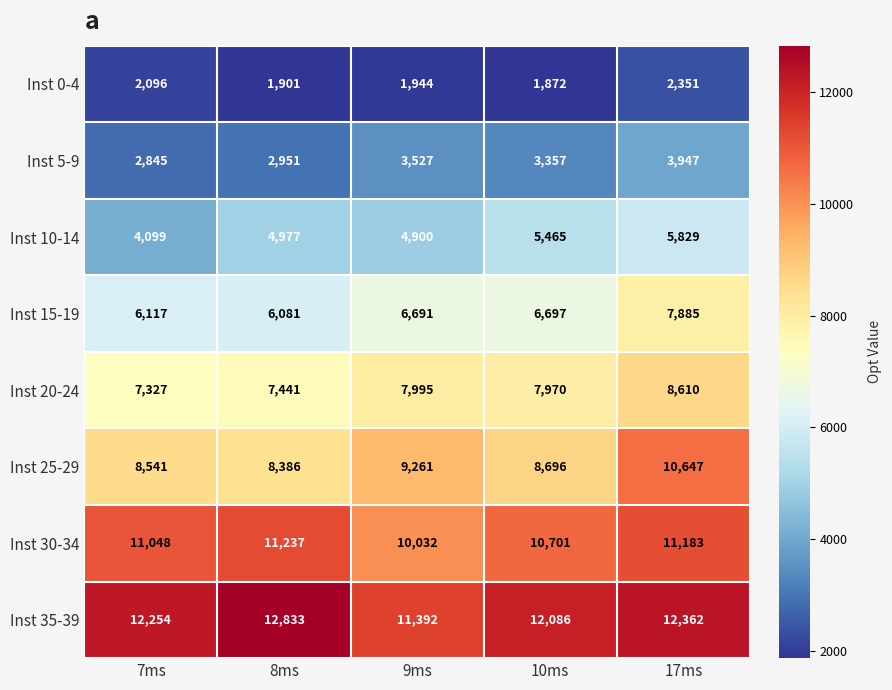

What is the difference between the maximum and minimum values in the Inst 15-19 series?

1804